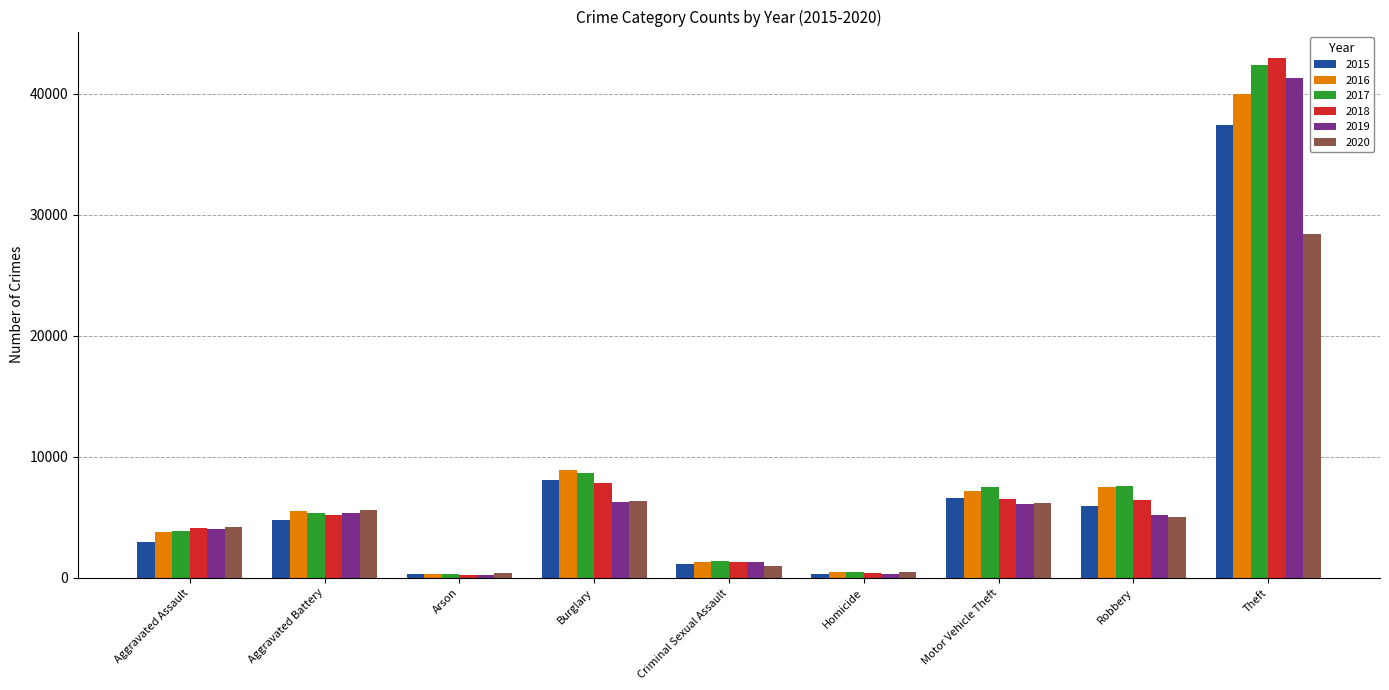

What is the maximum value for 2017?

42345